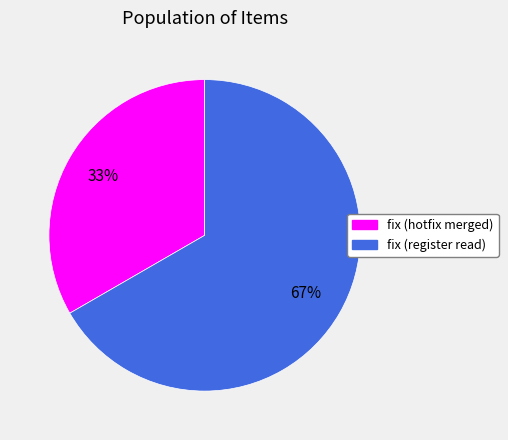

To the nearest percent, what is the combined percentage of fix (register read) and fix (hotfix merged)?

100%